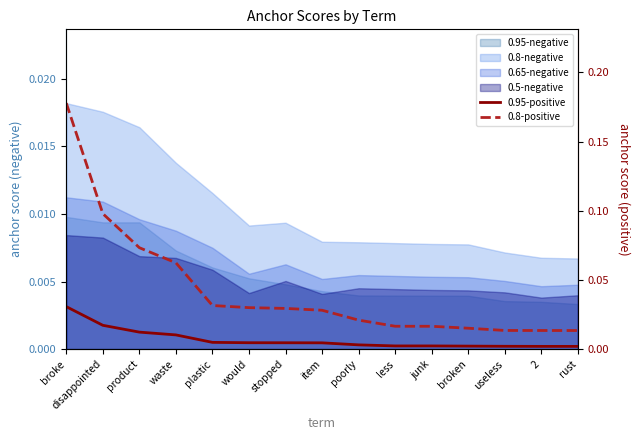

At which category does the chart reach its peak across all series?

broke